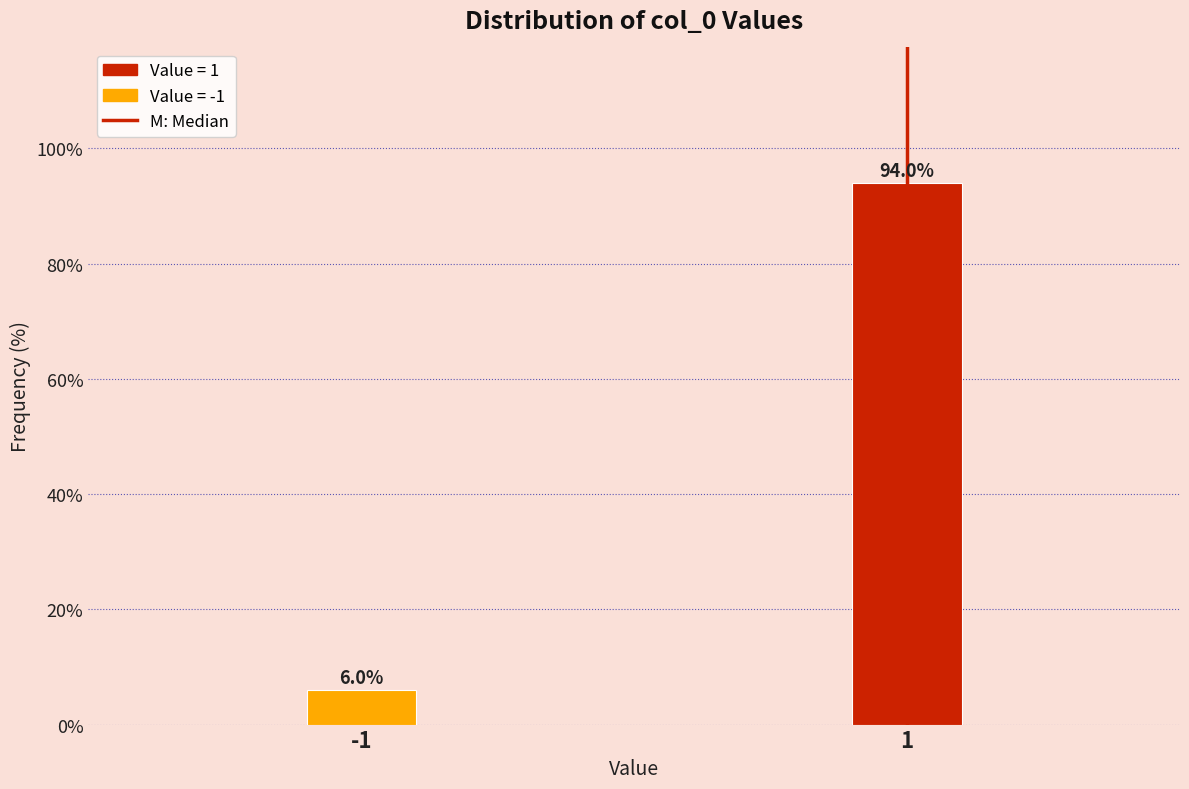

Reading right to left, list all the values displayed in this chart.

94.0	6.0